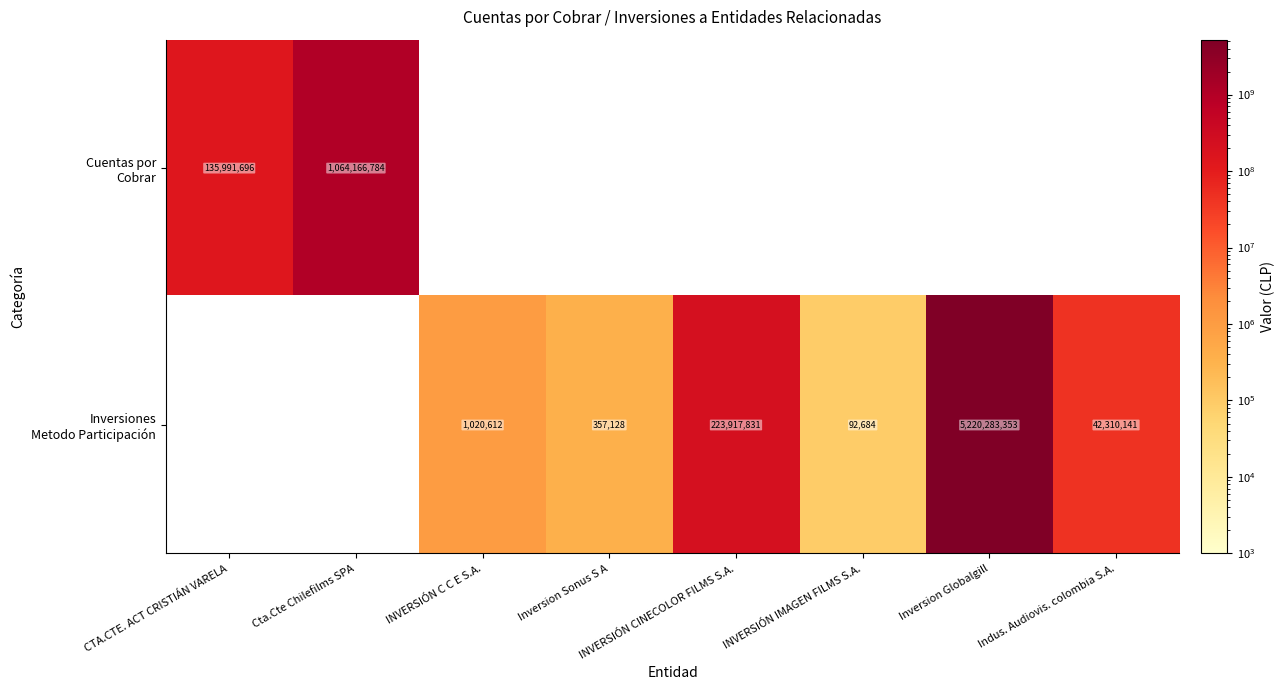

Rank the categories by Inversiones Metodo Participación value from highest to lowest.

Inversion Globalgill, INVERSIÓN CINECOLOR FILMS S.A., Indus. Audiovis. colombia S.A., INVERSIÓN C C E S.A., Inversion Sonus S A, INVERSIÓN IMAGEN FILMS S.A., CTA.CTE. ACT CRISTIÁN VARELA, Cta.Cte Chilefilms SPA